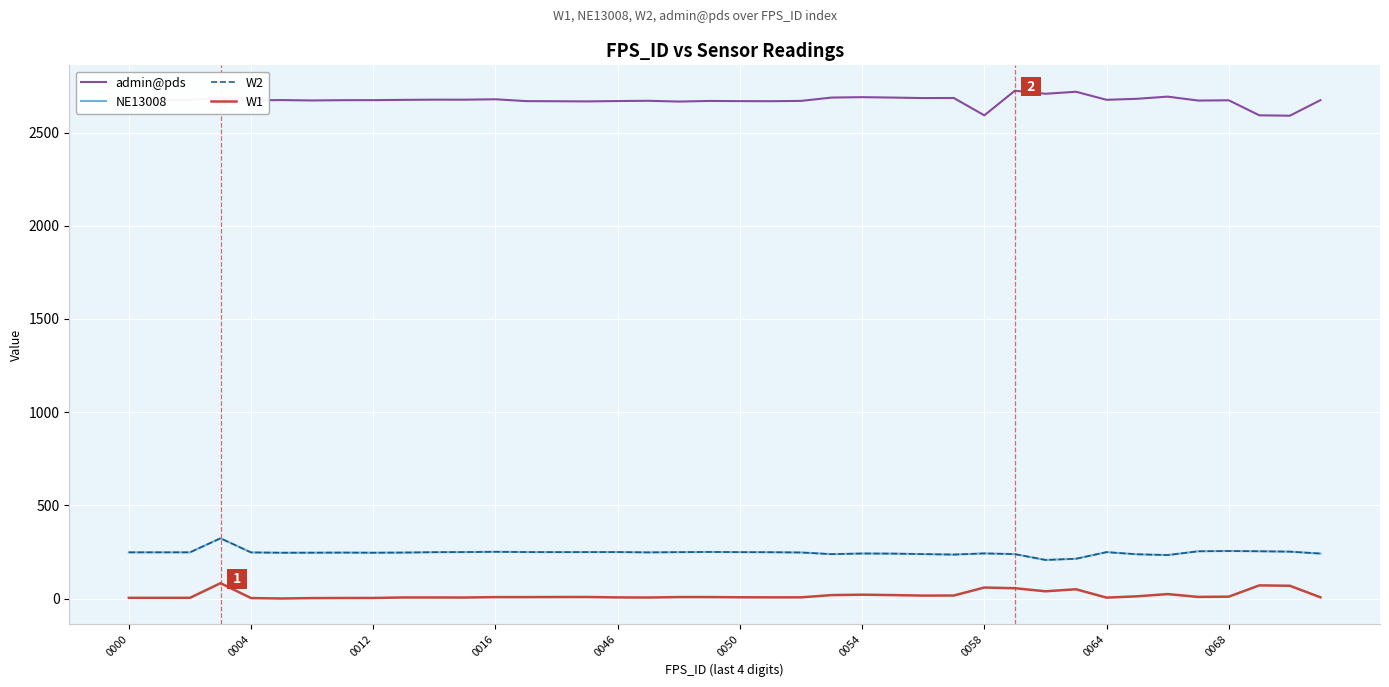

Which series has the largest range (max minus min)?

admin@pds